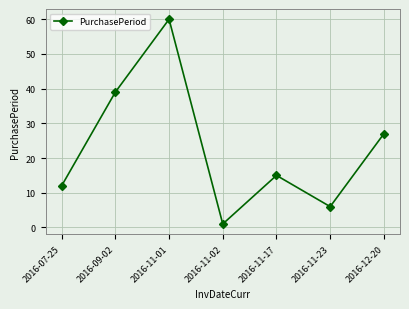

Where does the data first go above 15?

2016-09-02